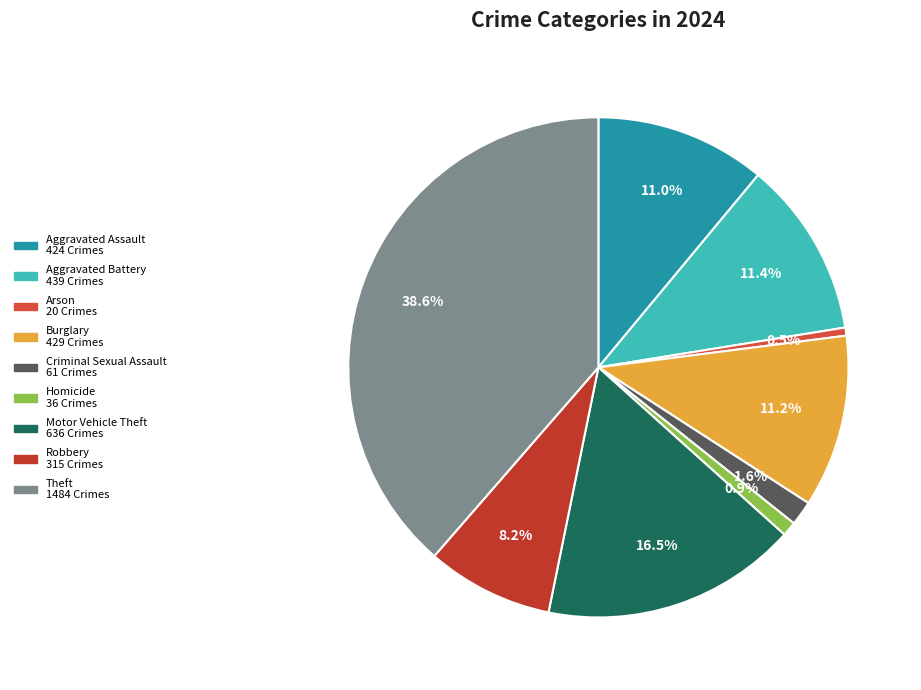

True or false: Burglary accounts for 22% of the total.

False